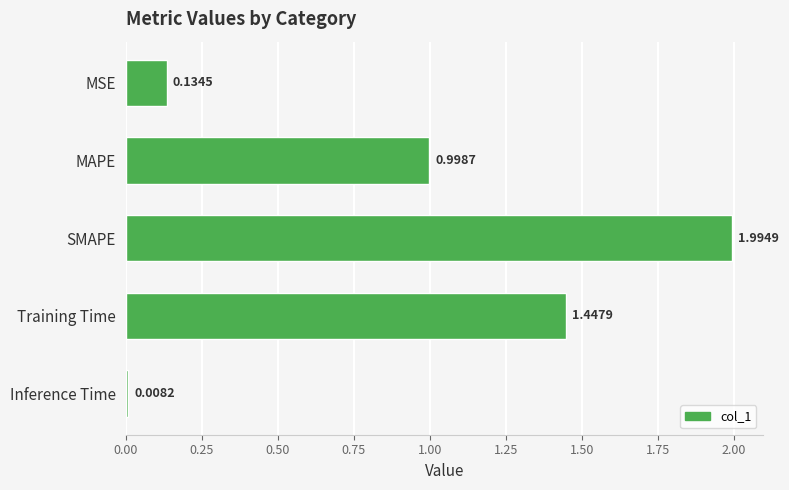

Rank the categories by value from highest to lowest.

SMAPE, Training Time, MAPE, MSE, Inference Time